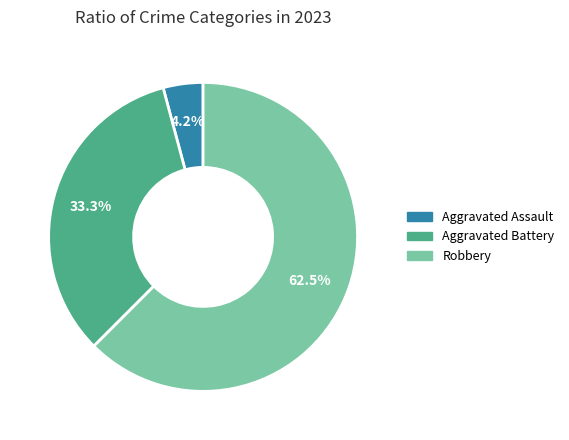

Which slice represents more than half of the pie?

Robbery